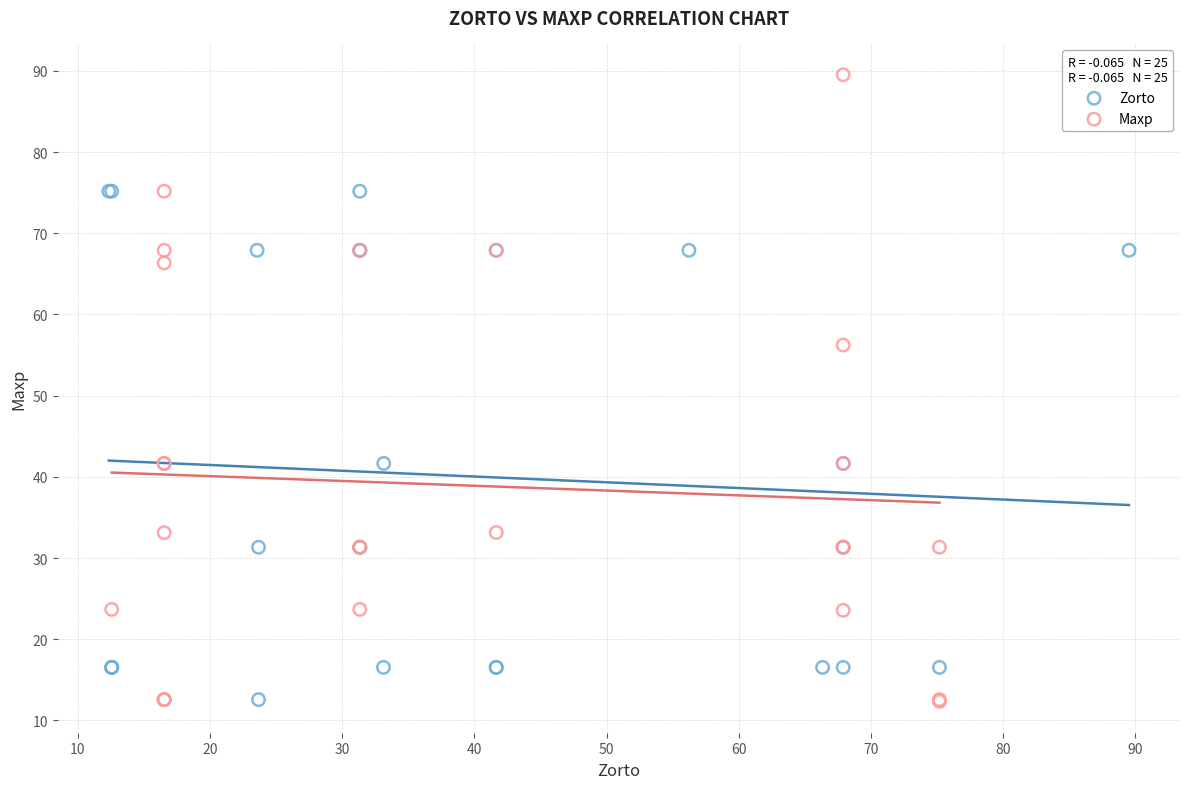

Which series has the widest spread of Y values?

Maxp